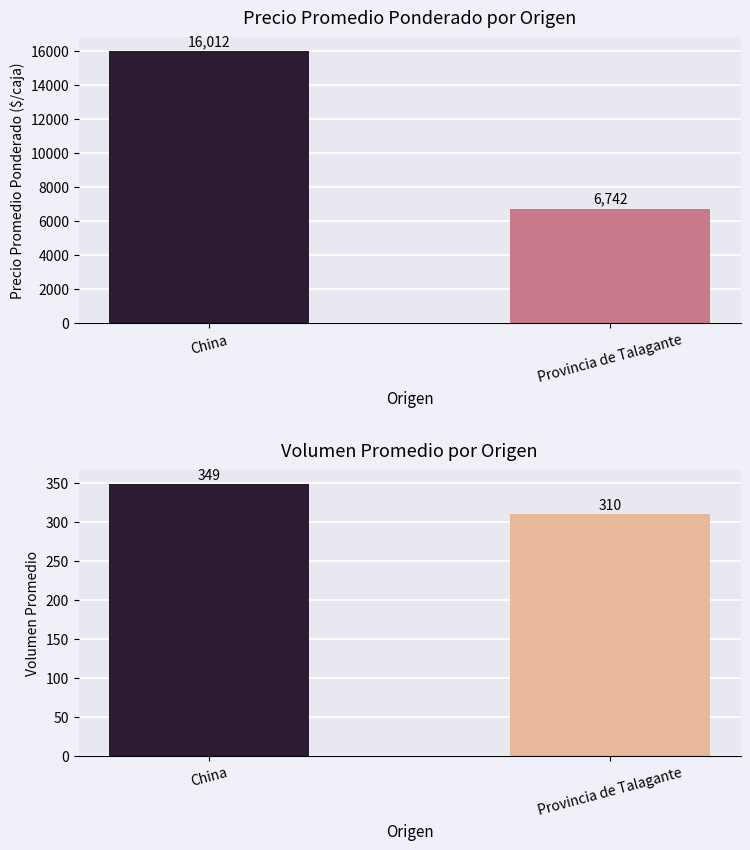

Reading left to right, list all the values displayed in this chart.

Precio promedio ponderado: China=16012	Provincia de Talagante=6742
Volumen: China=349	Provincia de Talagante=310